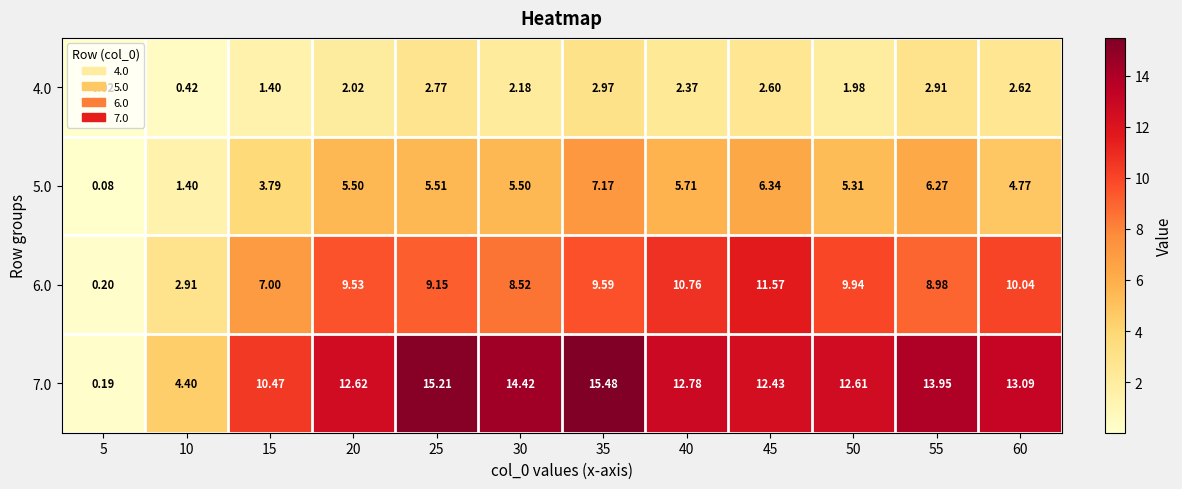

Is the value of 7.0 at 10 greater than the value of 6.0 at 50?

No